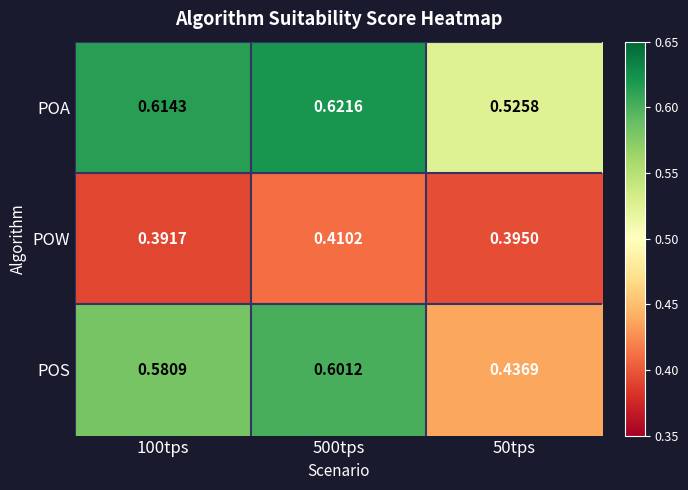

Which series has the widest spread of values?

POS